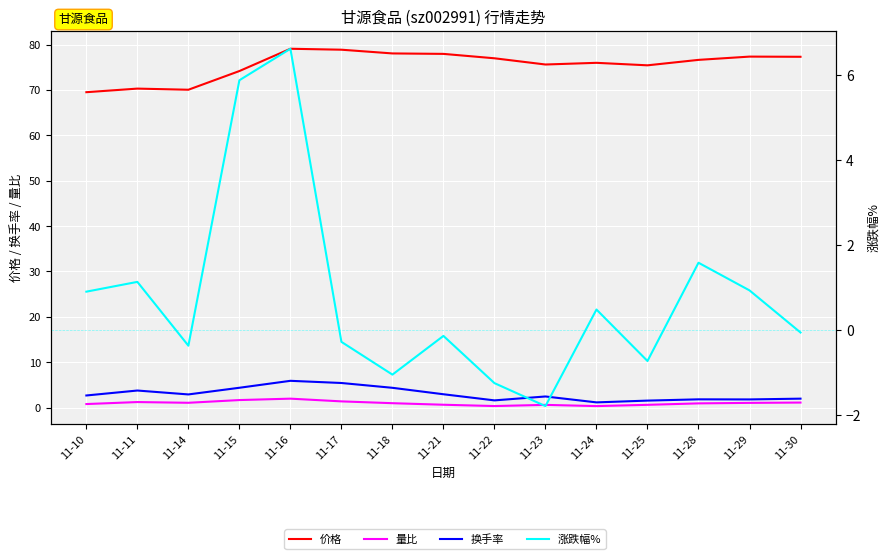

What is the difference between the maximum and minimum values in the 换手率 series?

4.8